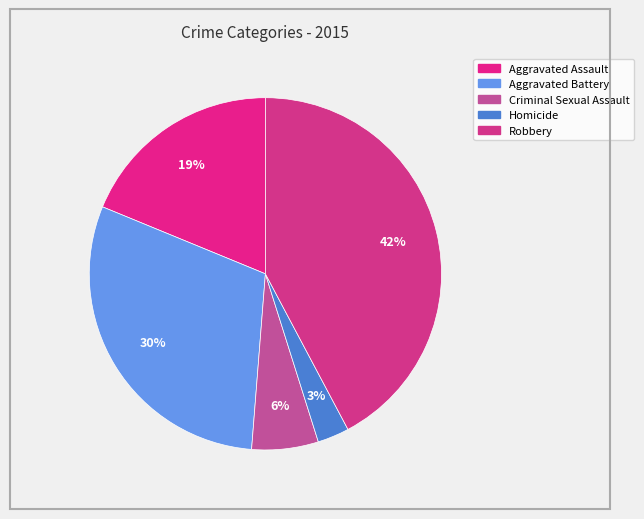

Between Aggravated Battery and Aggravated Assault, which is larger?

Aggravated Battery